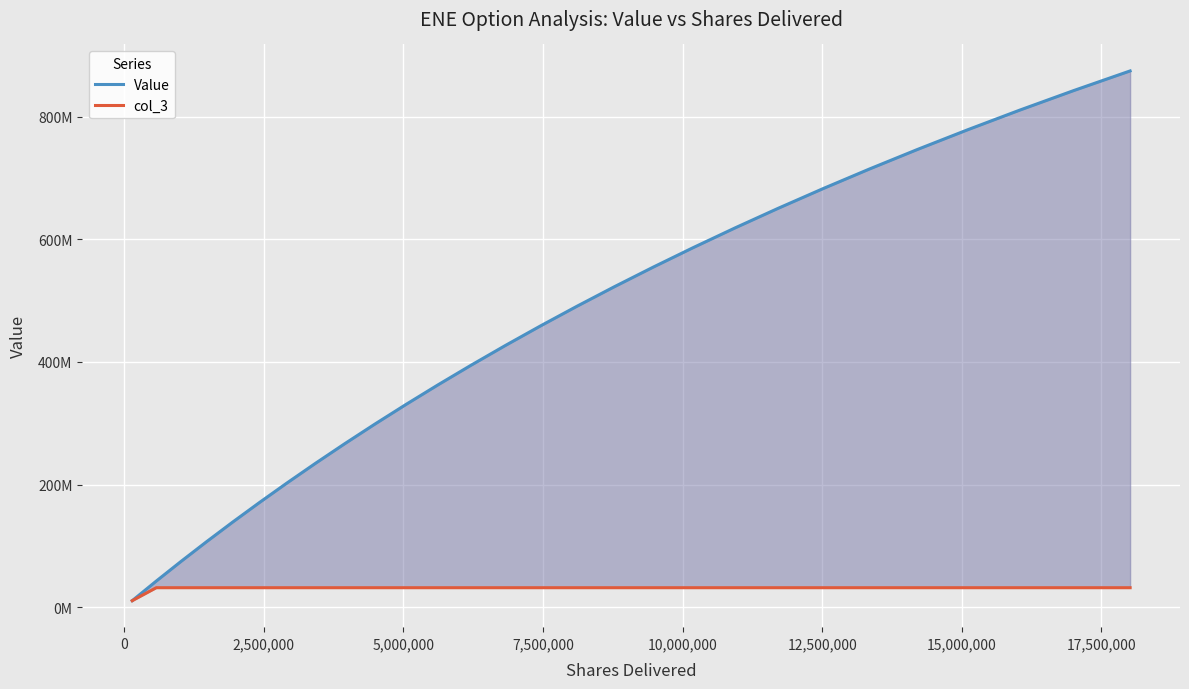

Is the value of Value at 10 greater than the value of col_3 at 2,500,000?

Yes